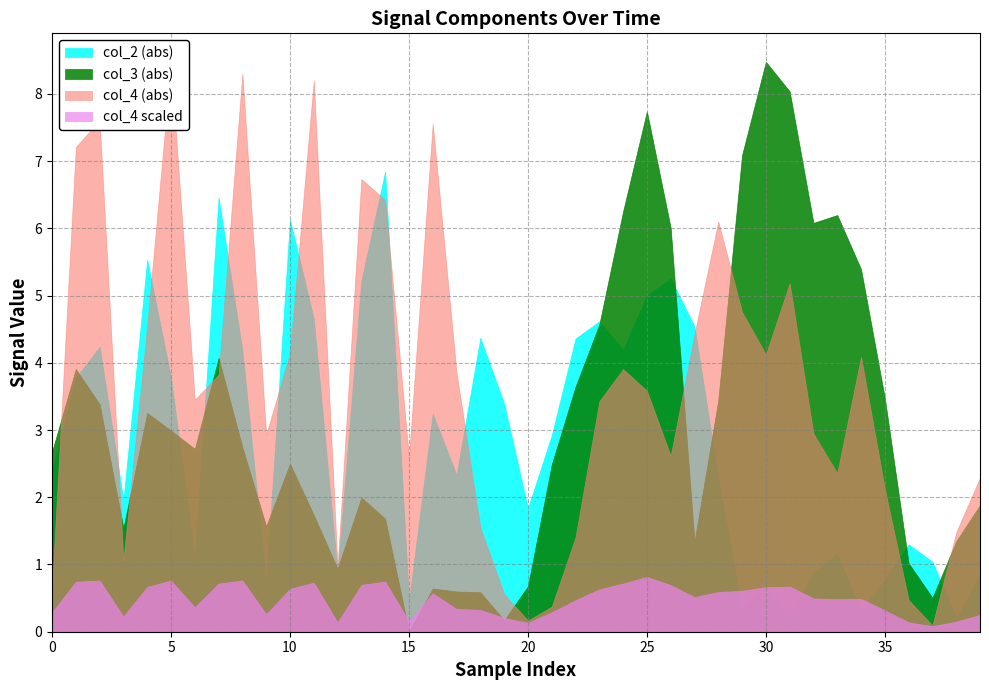

Read the col_4 value at 37.

0.1